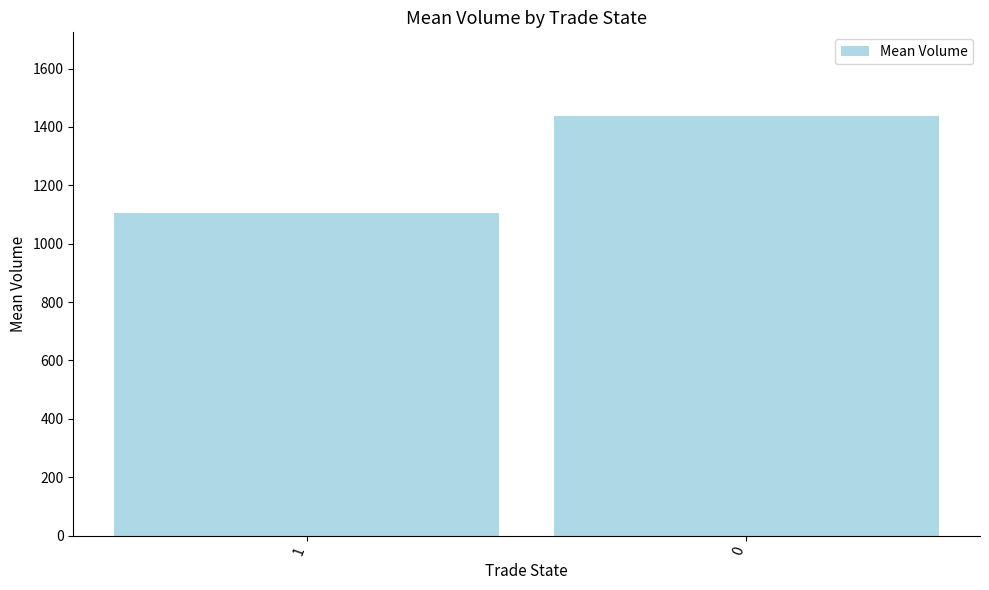

Which label corresponds to the smallest value in the chart?

1